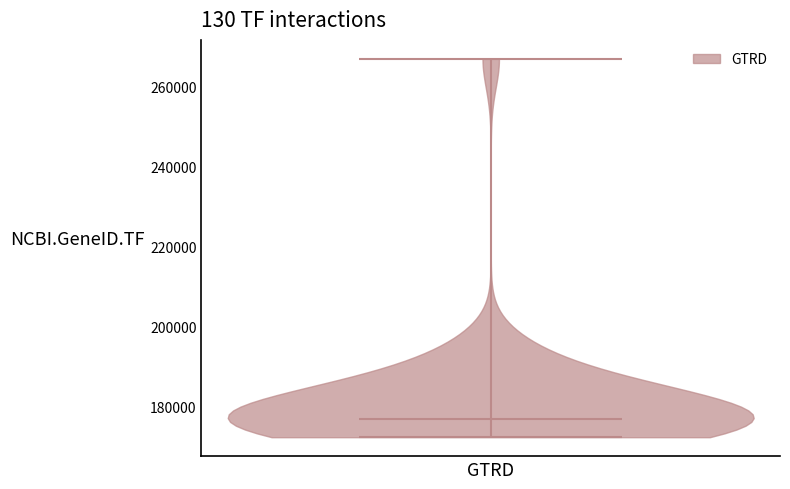

Read this violin plot against the y-axis: where its median line is, and the lowest and highest points the violin reaches. The values are not printed on the chart, so give them approximately, as read against the axis.

median line 176000, lowest point 172000, highest point 266000